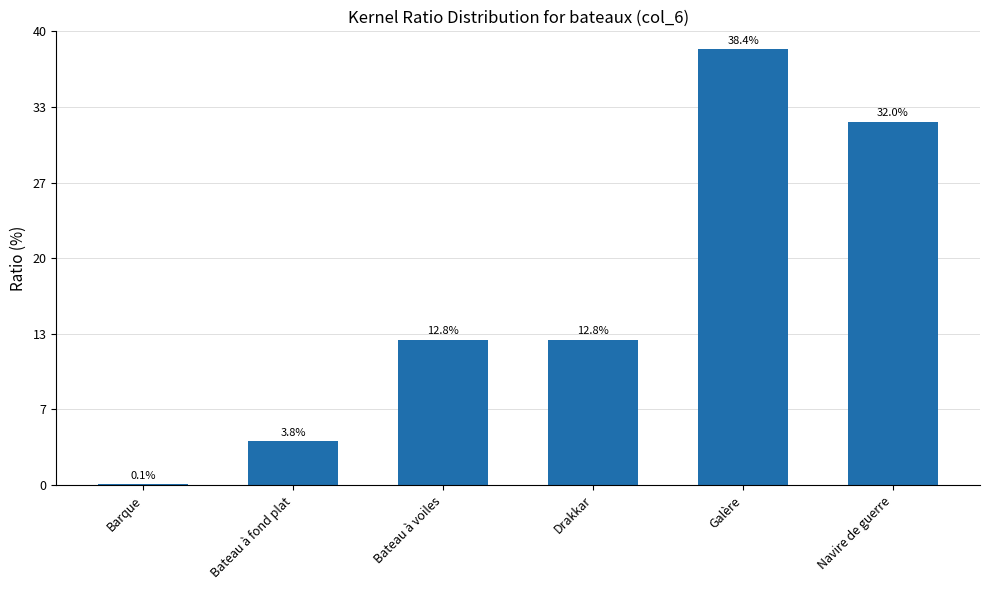

What is the maximum value shown in the chart?

3000000